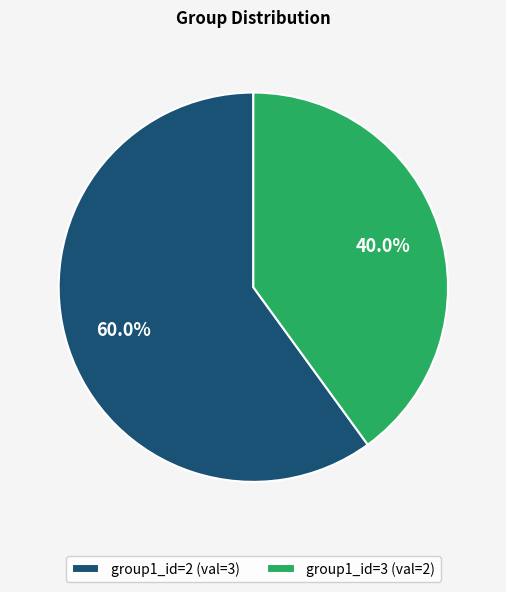

What is the smallest slice in the pie chart?

group1_id=3 (val=2)